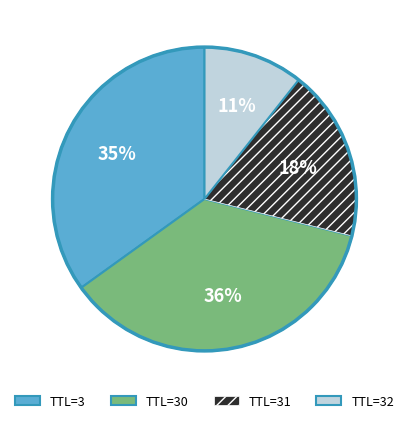

Is TTL=31 the majority of the pie?

No